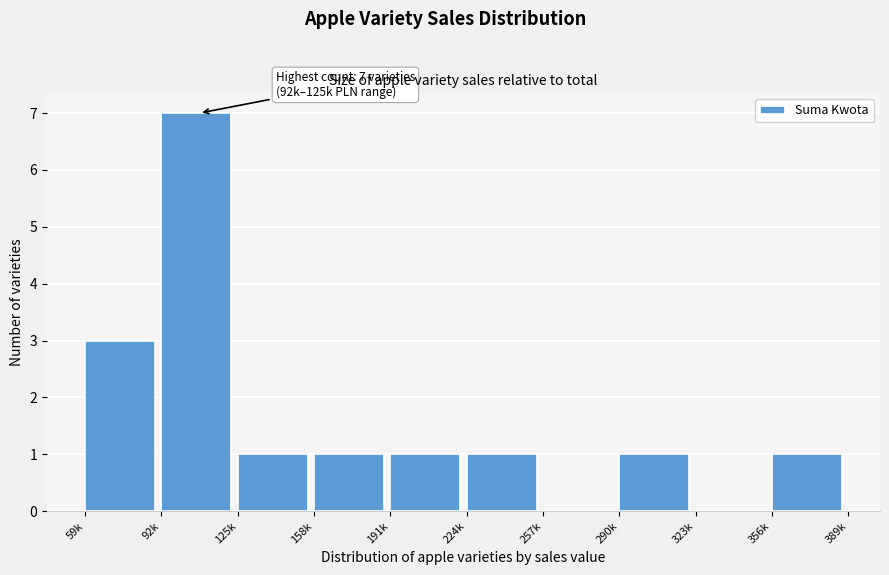

Reading left to right, transcribe all the data shown in this chart.

59k=3	92k=7	125k=1	158k=1	191k=1	224k=1	257k=0	290k=1	323k=0	356k=1